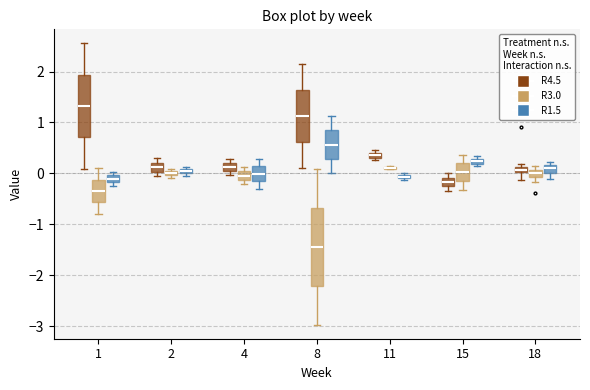

Where is the lower edge of the box for 4 (R3.0) on the y-axis? The values are not printed on the chart, so give them approximately, as read against the axis.

-0.1